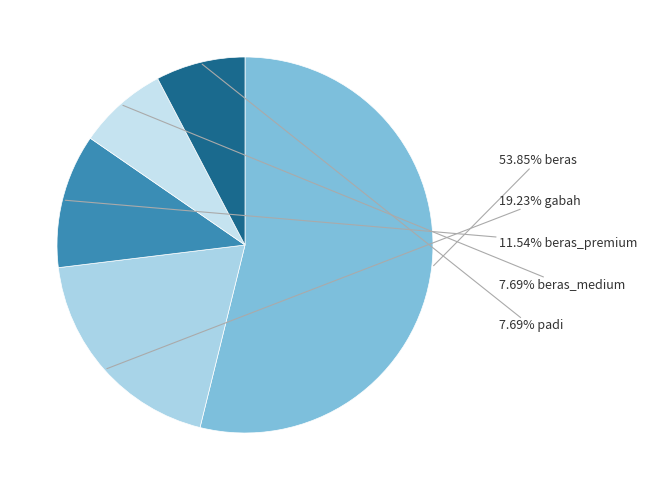

How many slices are in this pie chart?

5